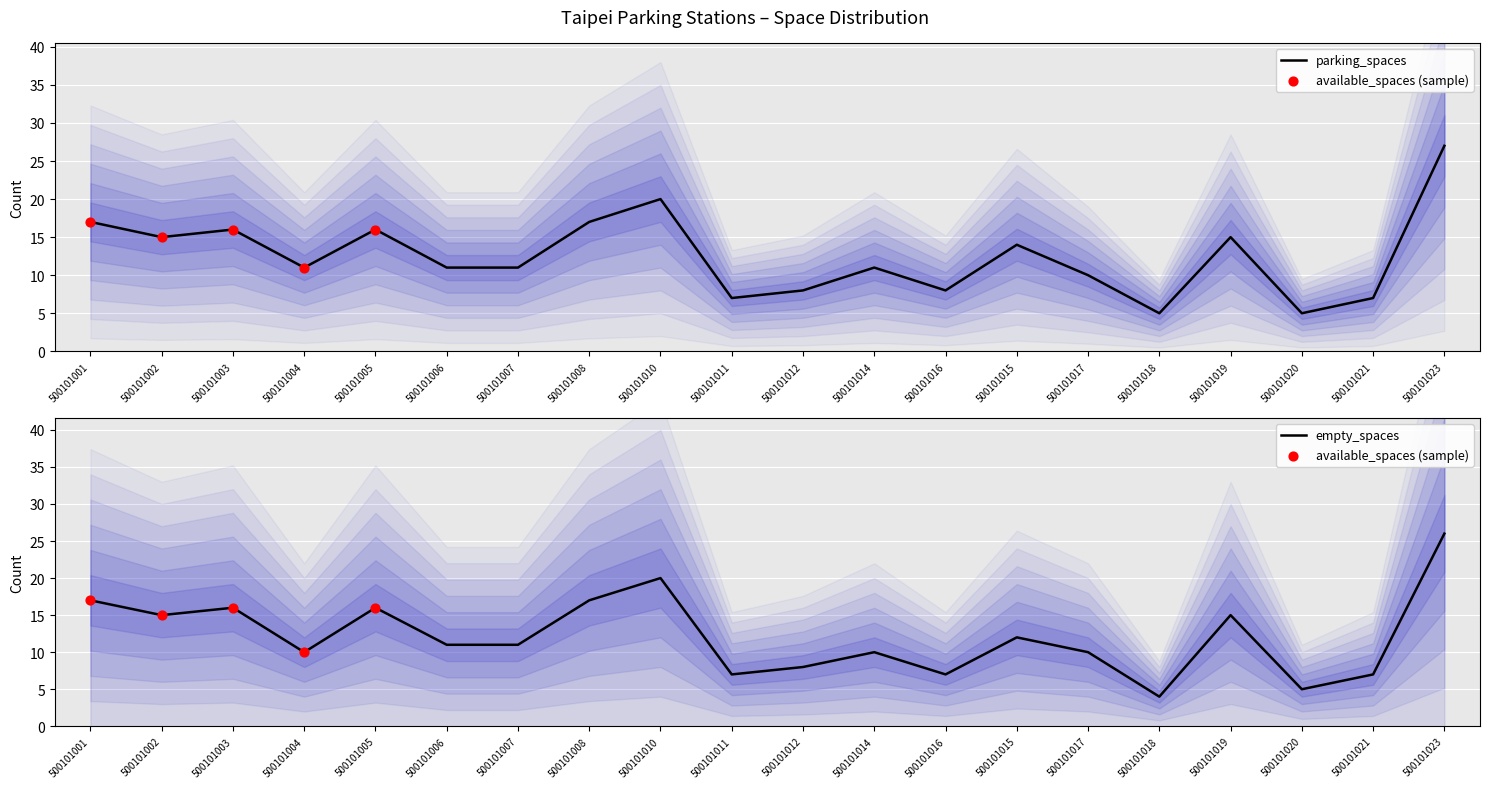

Which series has the widest spread of Y values?

parking_spaces